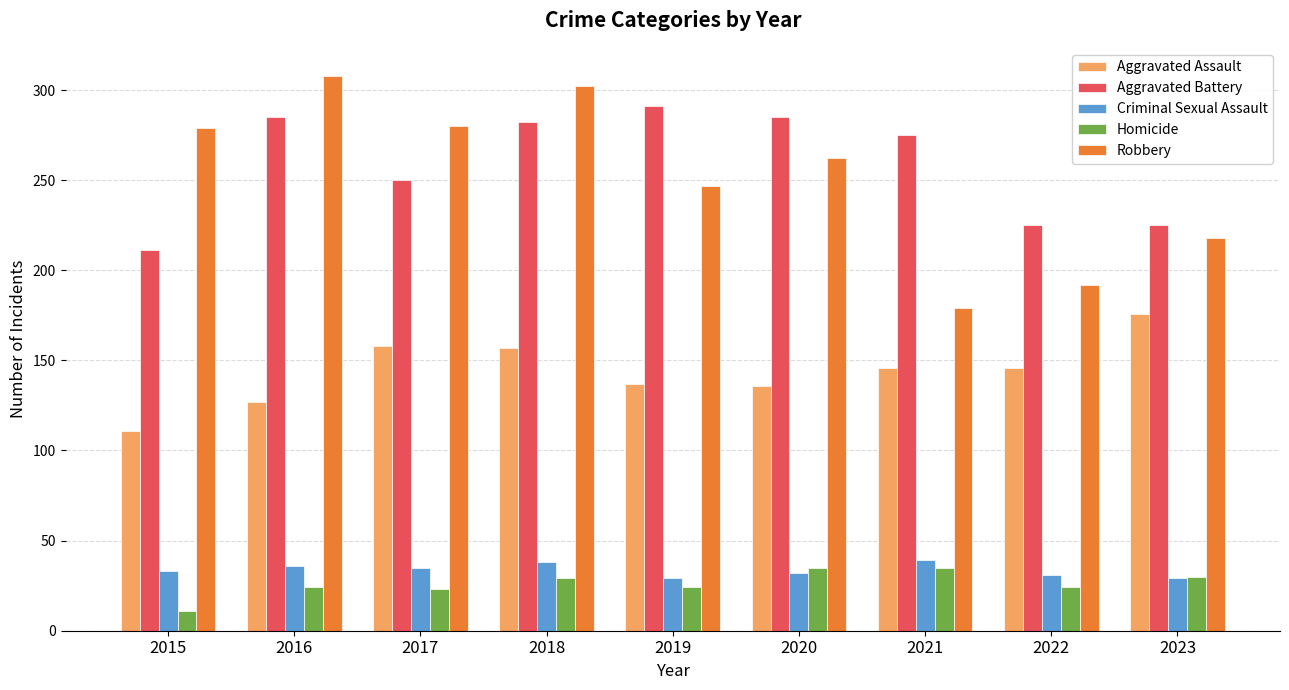

What is the spread (max minus min) of values at 2016?

284